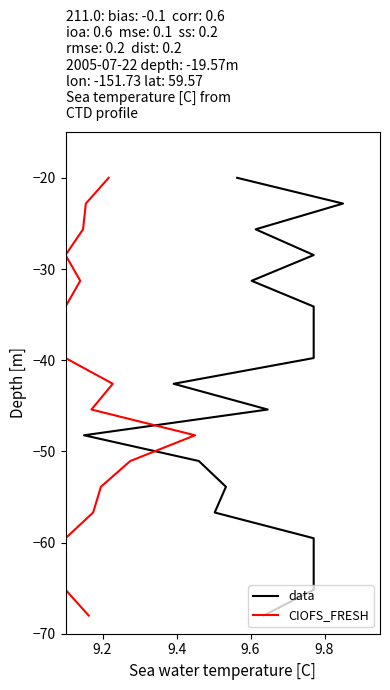

What is the sum of all CIOFS_FRESH values?

-792.0